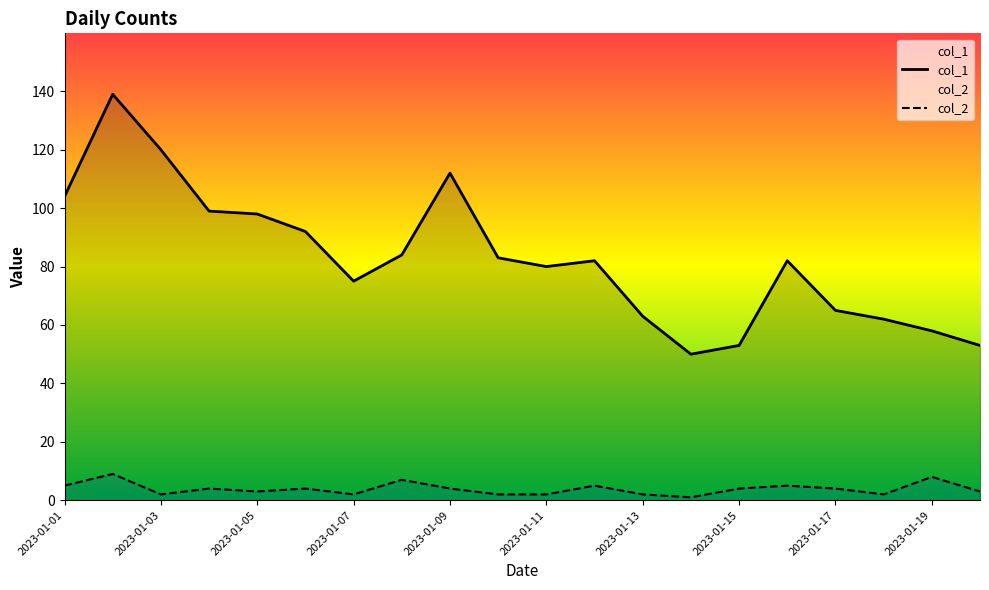

Rank the series by their average value, from lowest to highest.

col_2, col_1